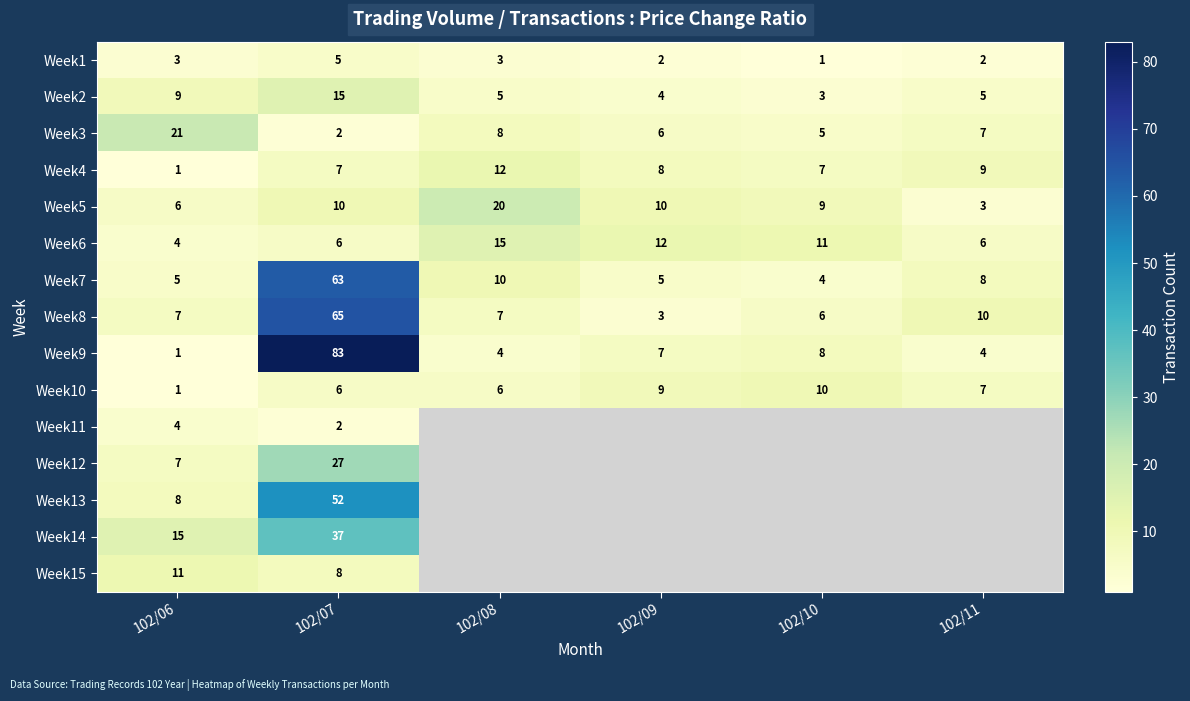

What is the spread (max minus min) of values at 102/10?

10.0